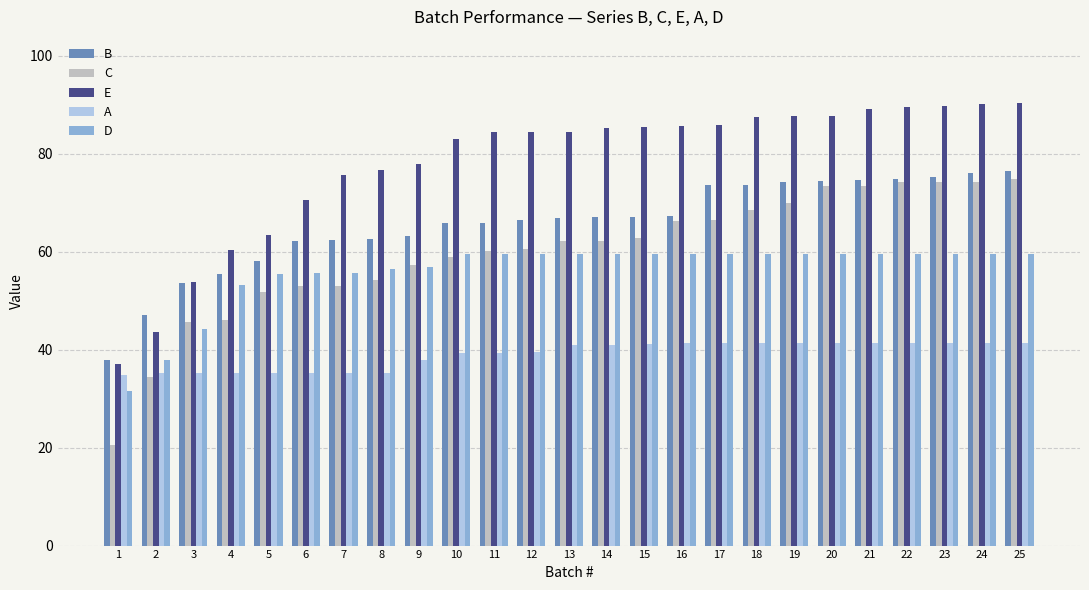

How many categories are shown in the chart?

25